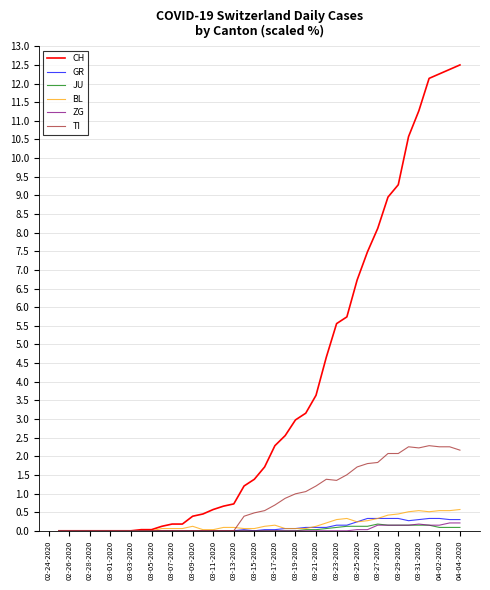

Which series has the widest spread of values?

CH